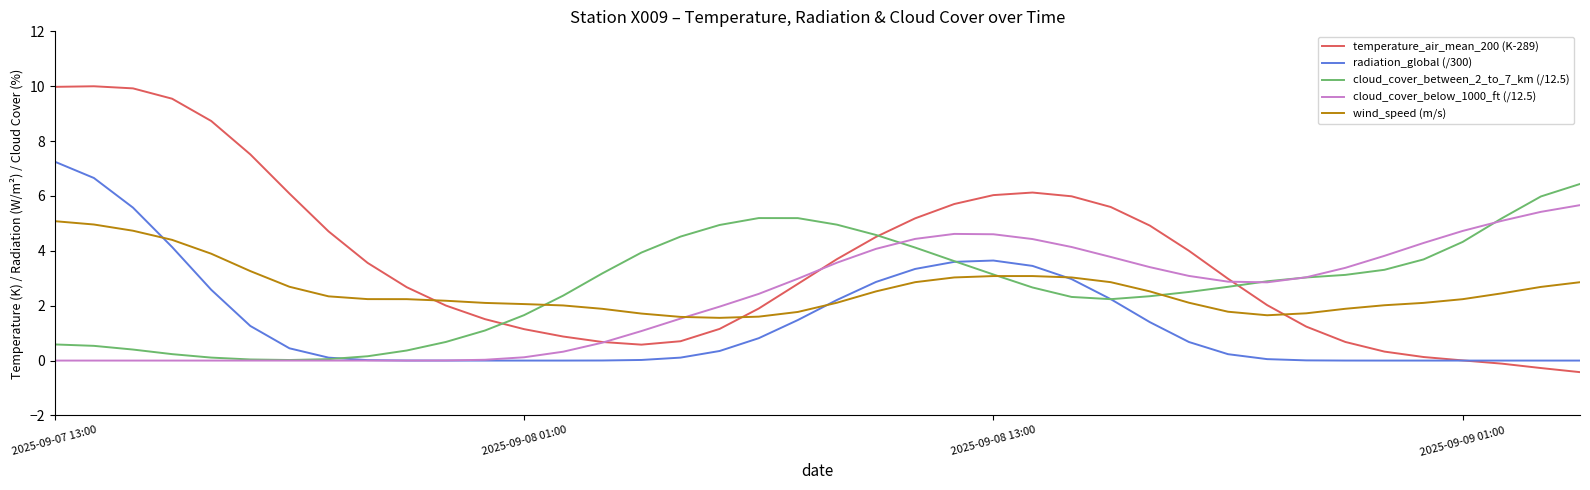

Which series has the widest spread of values?

temperature_air_mean_200 (K-289)